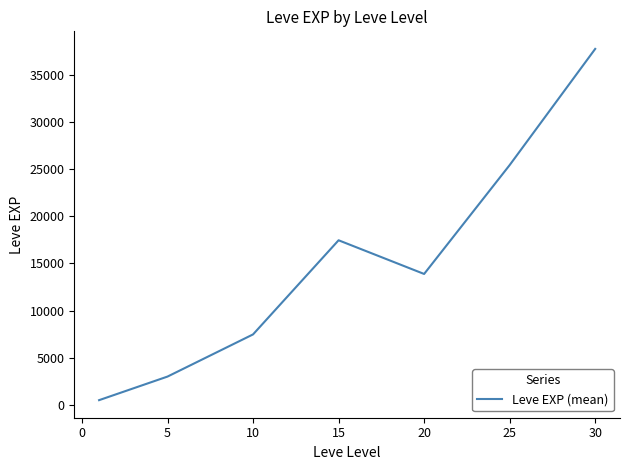

True or false: the data has more than 0 interior local peaks.

True